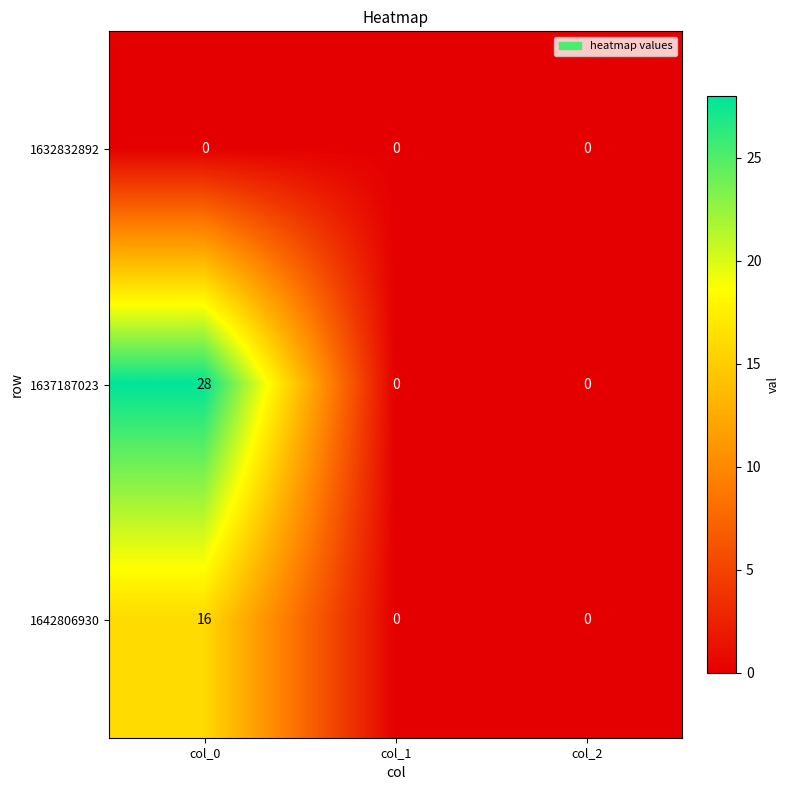

Reading left to right, extract all data points from this chart.

1632832892: 0	0	0
1637187023: 28	0	0
1642806930: 16	0	0